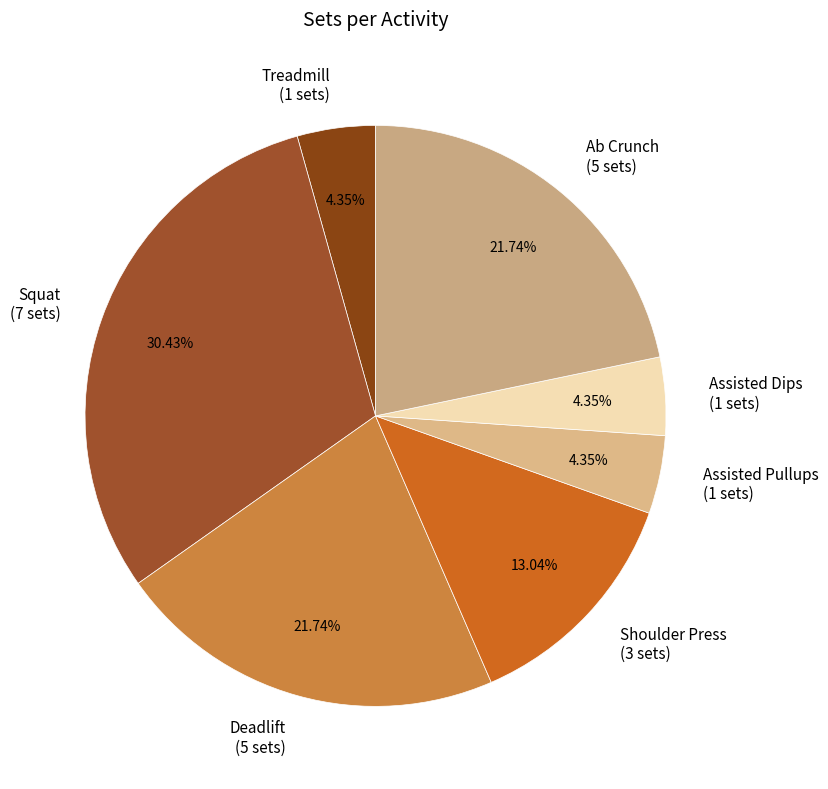

Count the number of slices in the pie.

7